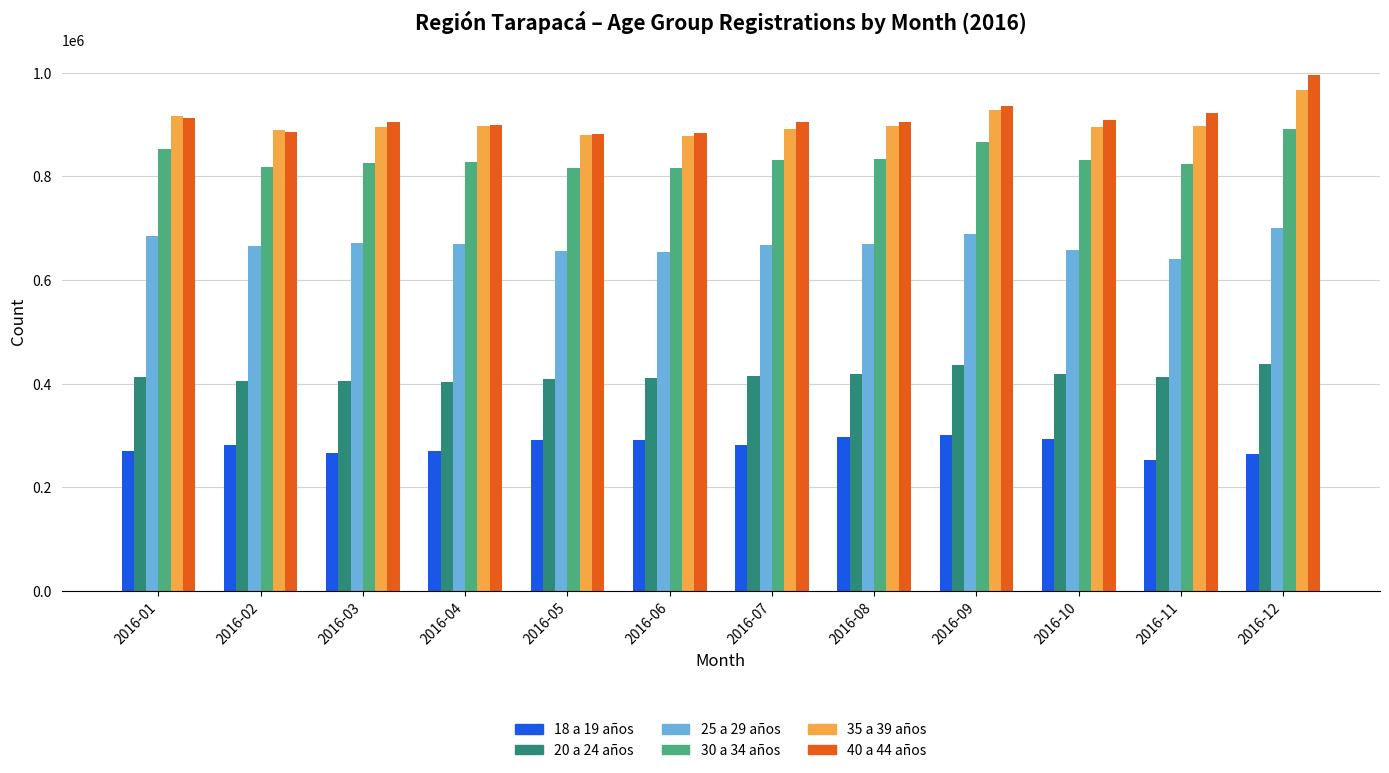

What are all the series names shown in the legend?

18 a 19 años, 20 a 24 años, 25 a 29 años, 30 a 34 años, 35 a 39 años, 40 a 44 años